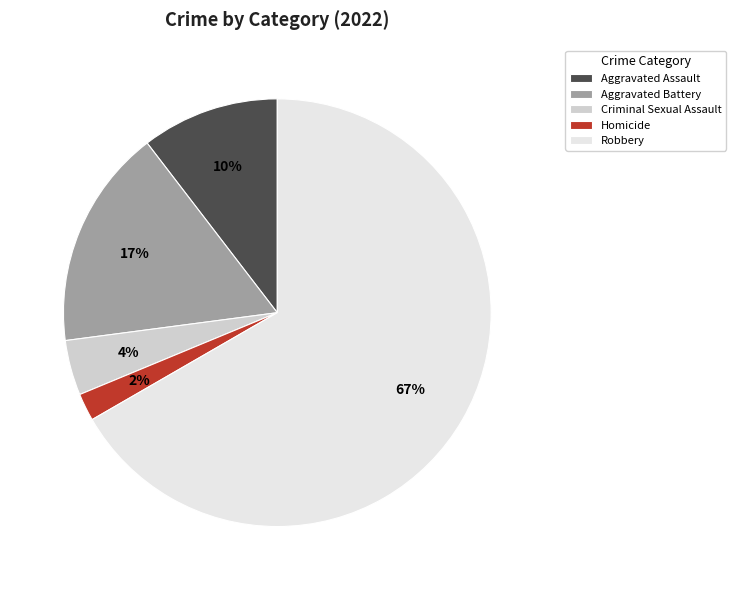

Rank the categories by value from highest to lowest.

Robbery, Aggravated Battery, Aggravated Assault, Criminal Sexual Assault, Homicide